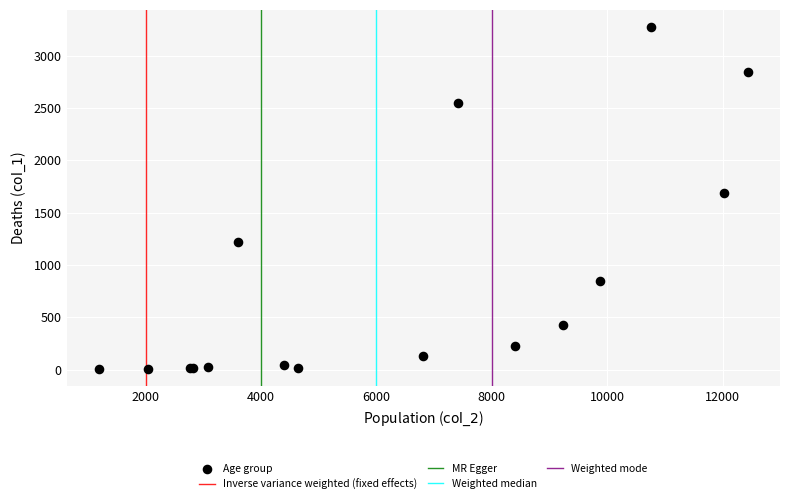

What Y value in the scatter plot is closest to 1638?

1690